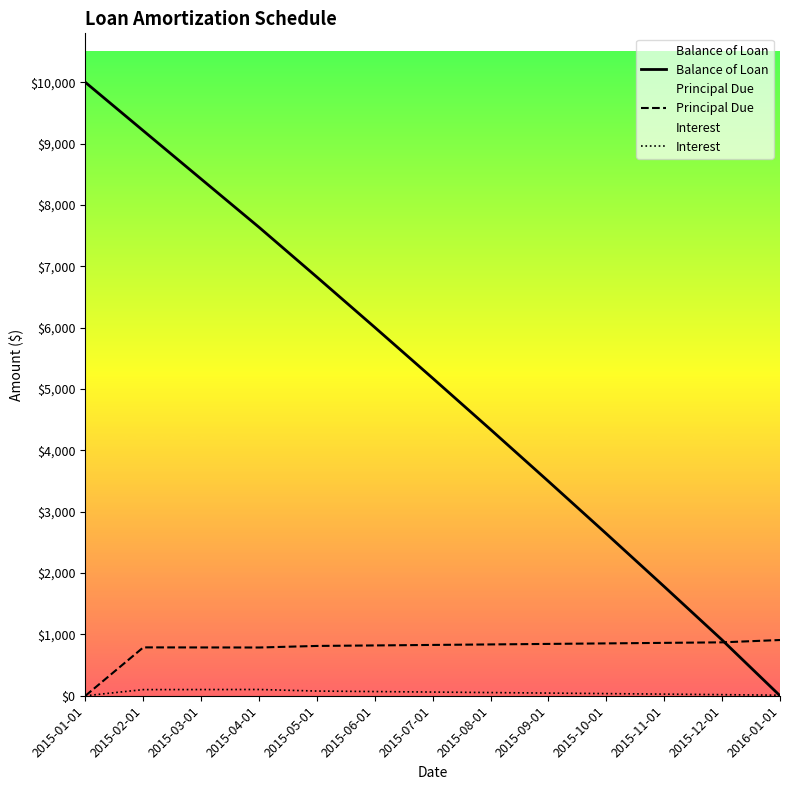

True or false: Balance of Loan and Interest intersect in this chart.

True